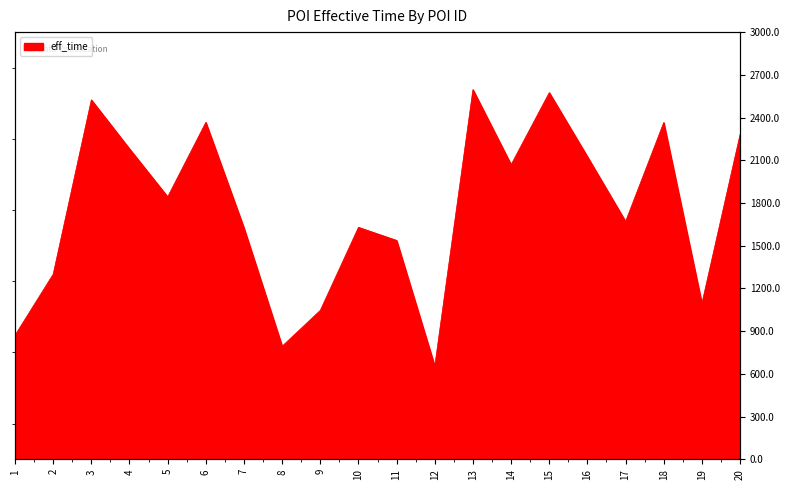

Is it true that the value at 5 is 1211?

False